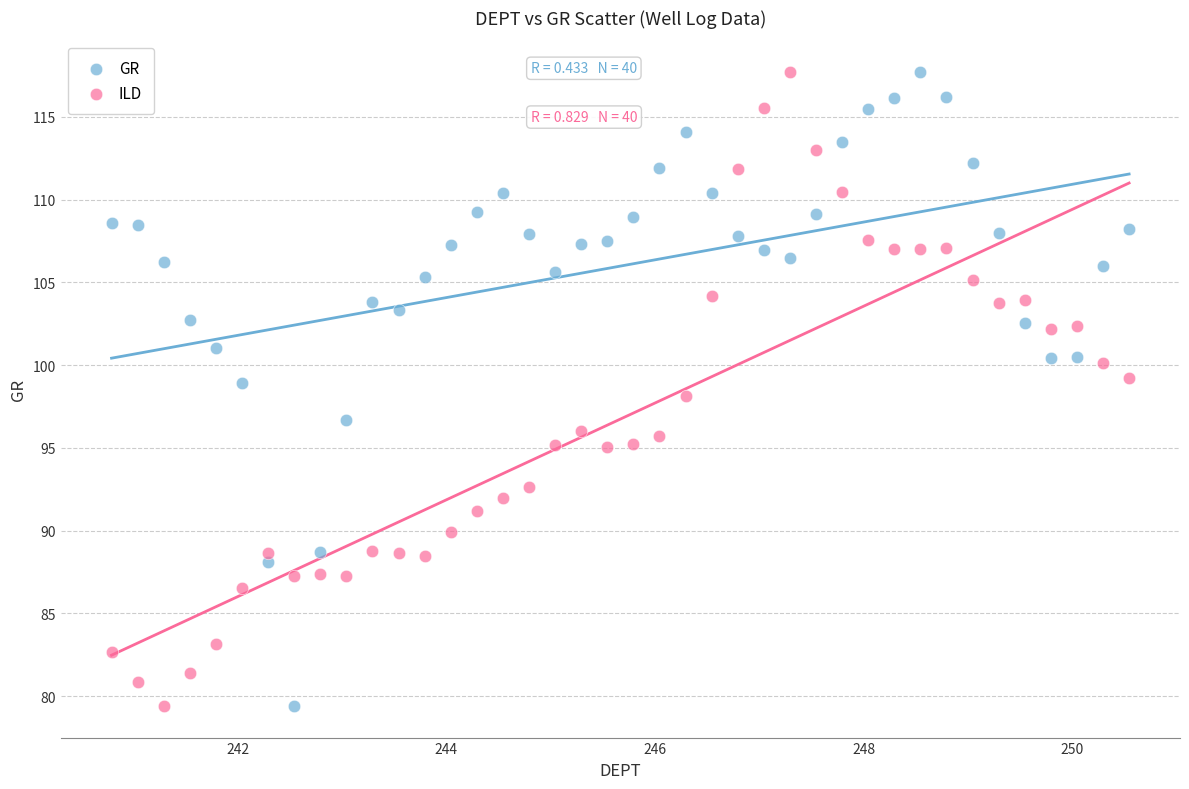

What is the X range (max minus min) for the scatter plot?

9.8